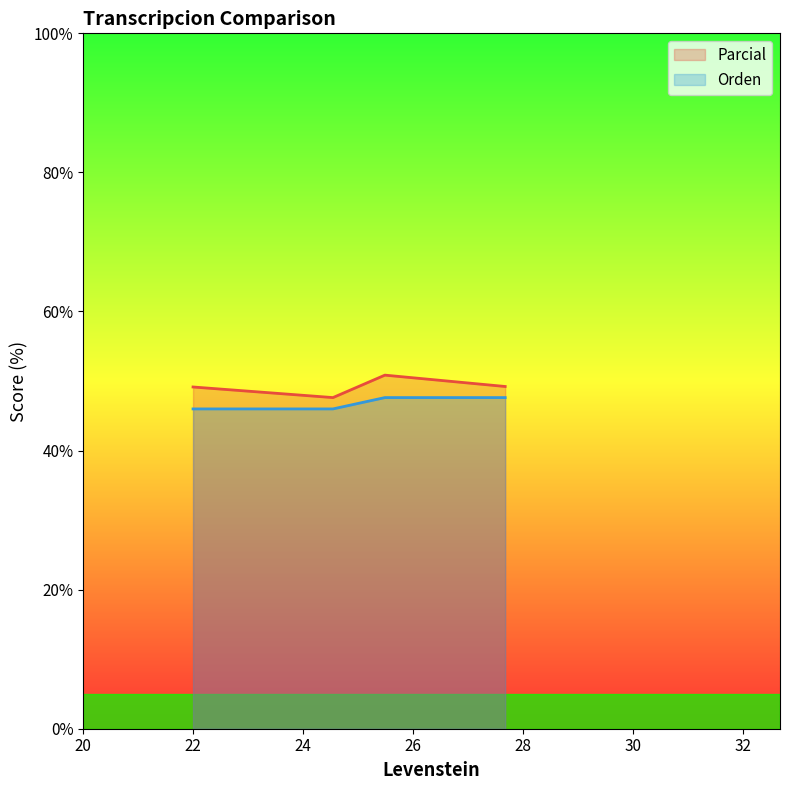

What is the difference between the second highest and minimum values in the Orden series?

1.6